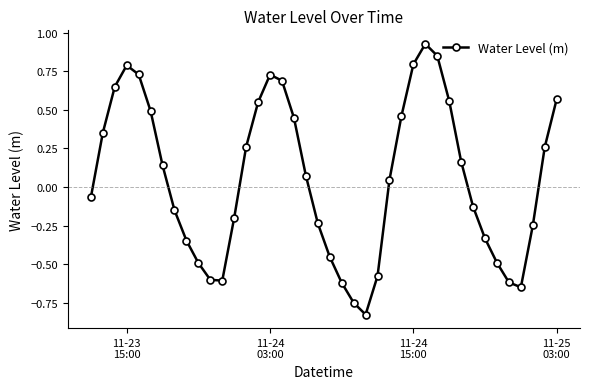

True or false: there are more than 2 points higher than both neighbors.

True